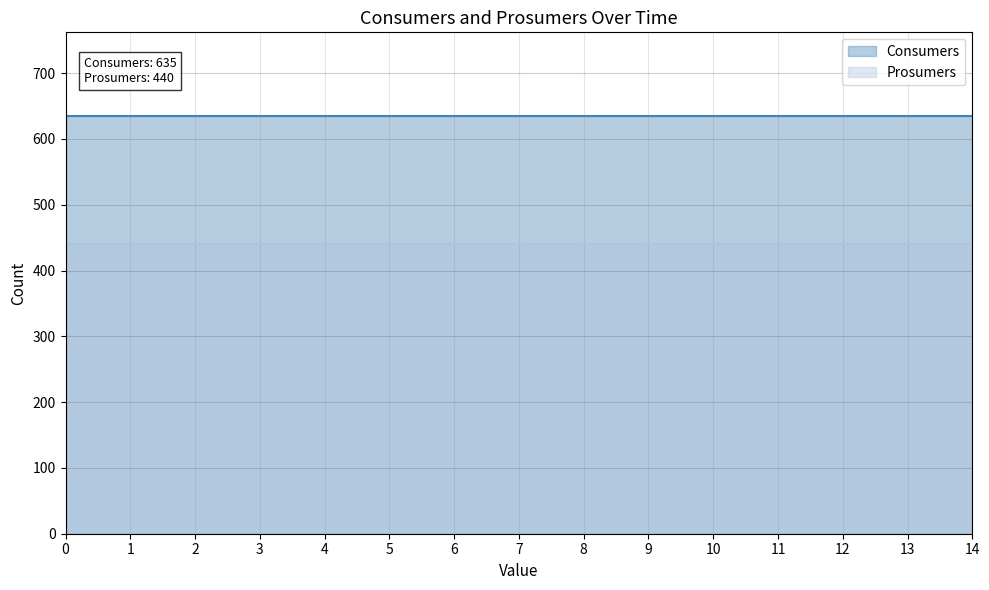

What are all the series names shown in the legend?

Consumers, Prosumers